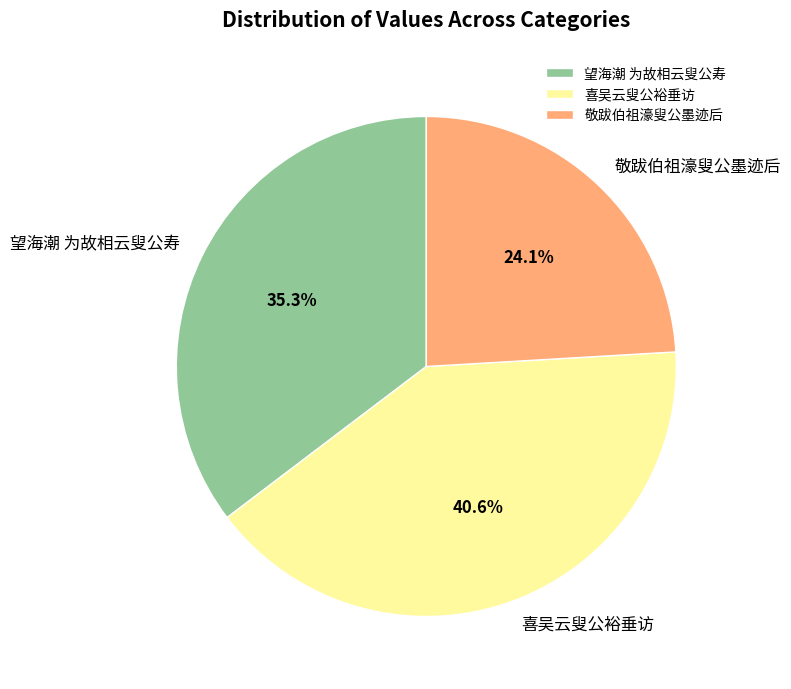

Is the sum of 敬跋伯祖濠叟公墨迹后 and 喜吴云叟公裕垂访 greater than half?

Yes